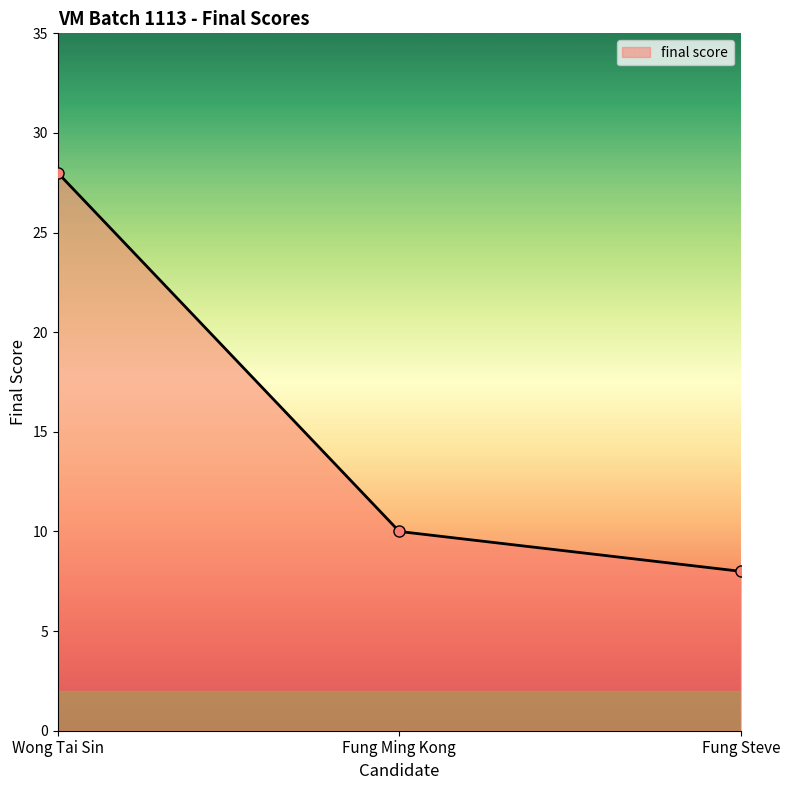

What position from the left is Wong Tai Sin?

1